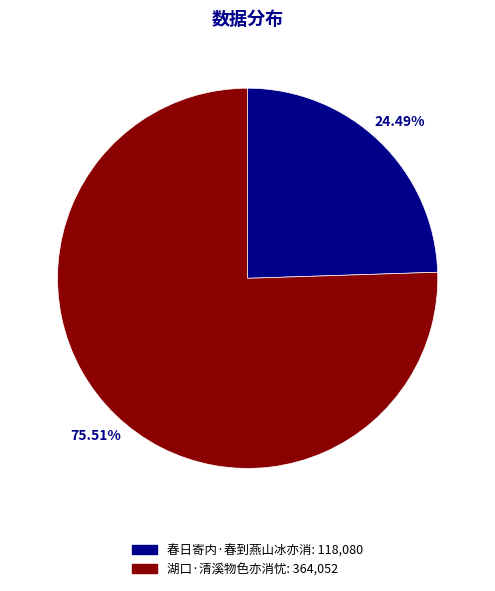

To the nearest percent, what portion does 春日寄内·春到燕山冰亦消 represent?

24%